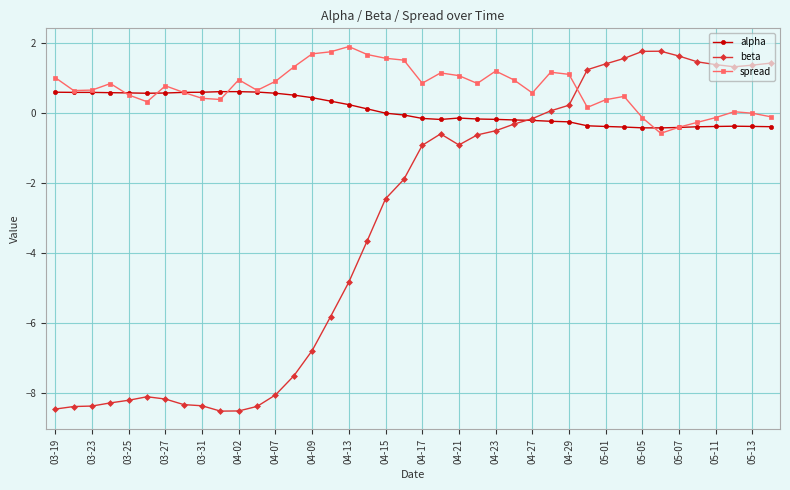

Which series has the largest range (max minus min)?

beta